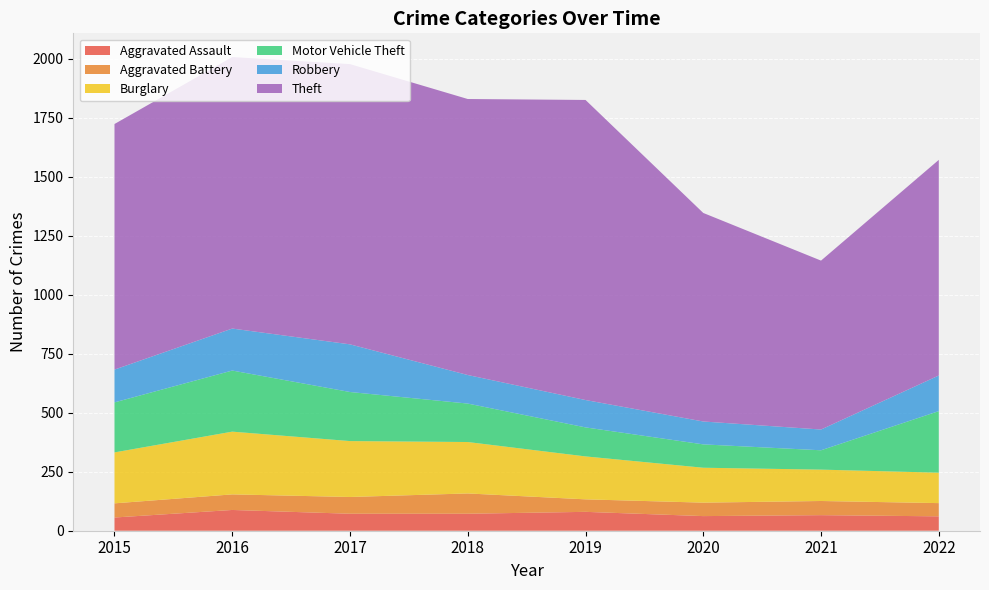

Reading right to left, list all the values displayed in this chart.

Aggravated Assault: 2022=61	2021=66	2020=62	2019=80	2018=72	2017=72	2016=88	2015=56
Aggravated Battery: 2022=56	2021=60	2020=57	2019=53	2018=86	2017=71	2016=66	2015=60
Burglary: 2022=129	2021=133	2020=148	2019=182	2018=218	2017=237	2016=266	2015=216
Motor Vehicle Theft: 2022=261	2021=82	2020=99	2019=123	2018=163	2017=208	2016=259	2015=212
Robbery: 2022=151	2021=88	2020=97	2019=116	2018=121	2017=202	2016=178	2015=139
Theft: 2022=914	2021=716	2020=884	2019=1272	2018=1170	2017=1188	2016=1151	2015=1041